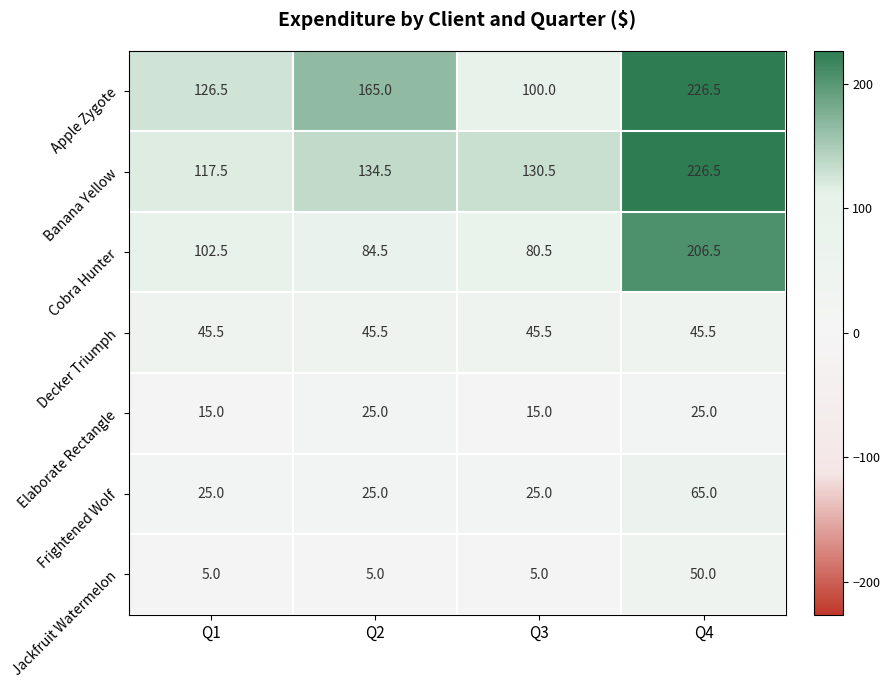

At how many categories does at least one series exceed 87?

4